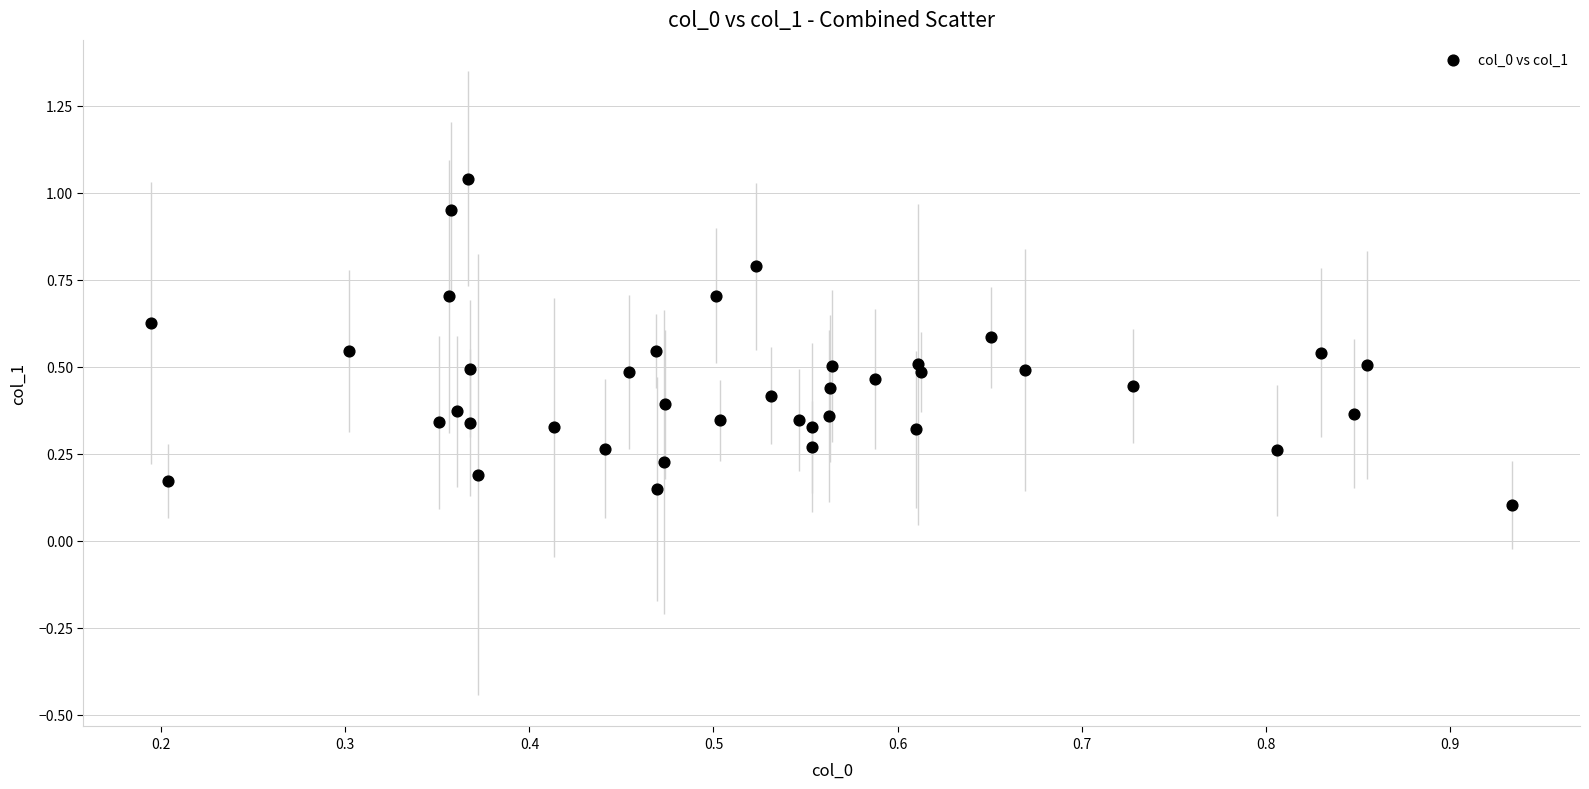

What is the range of X values (max minus min)?

0.7